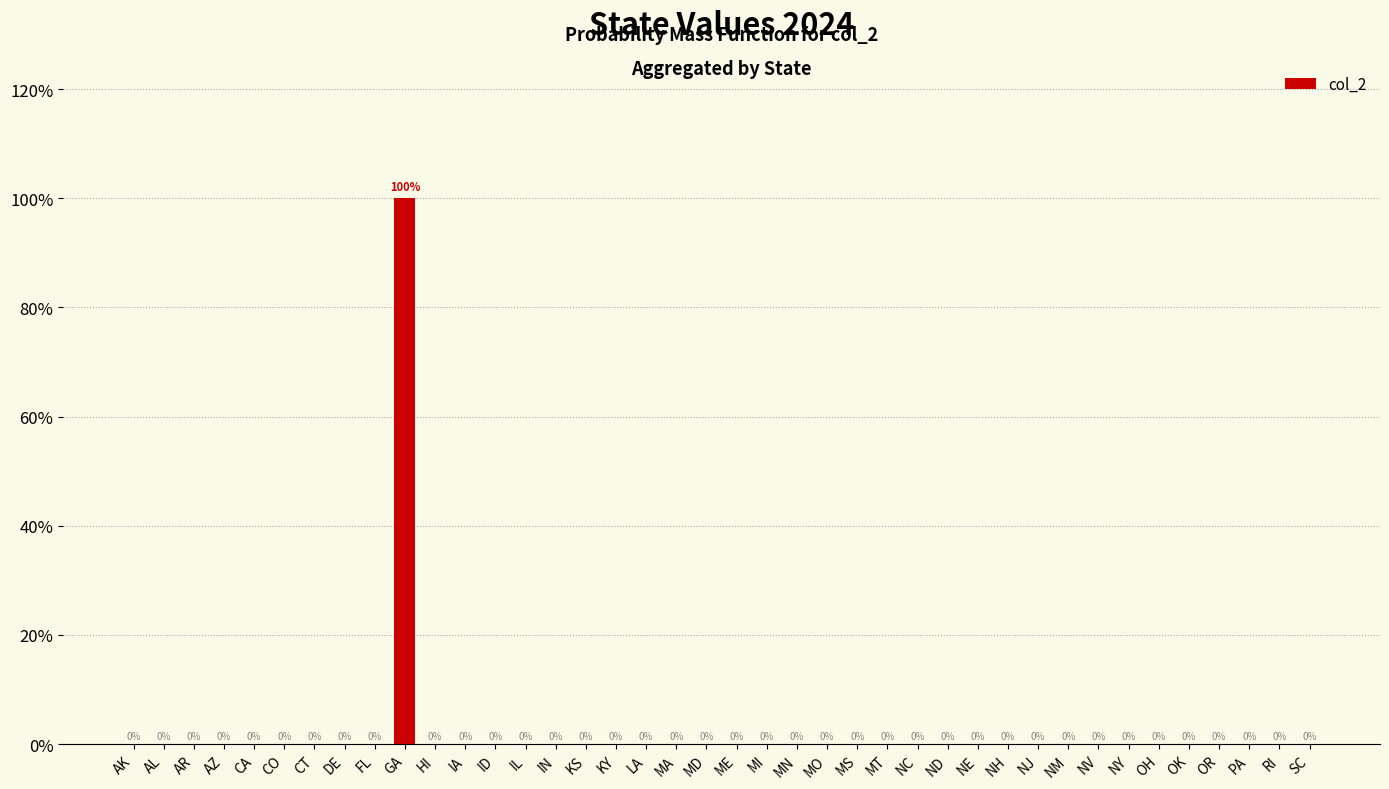

The value at NJ is 0. True or false?

True